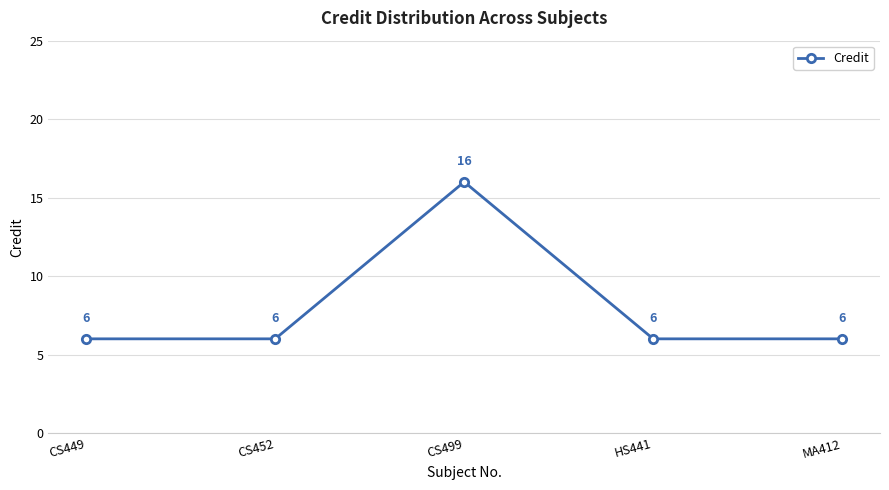

What is the smallest value displayed?

6